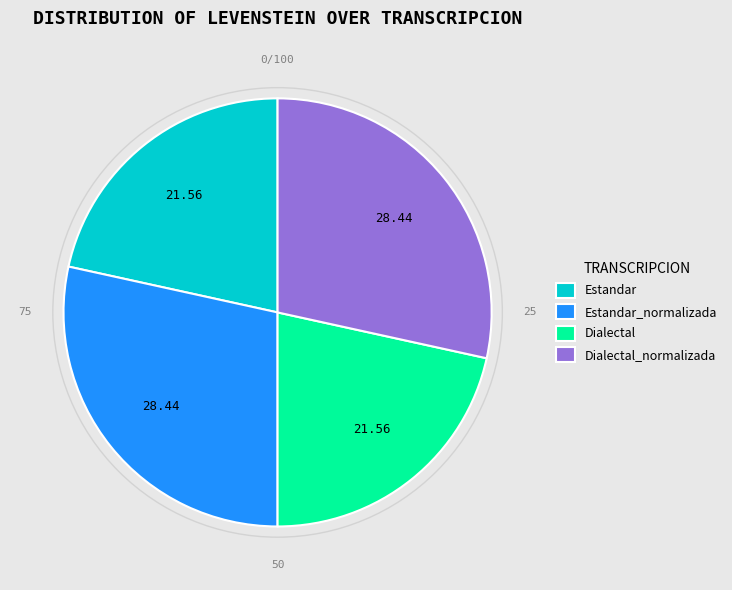

Is the sum of Estandar_normalizada and Dialectal_normalizada greater than half?

Yes